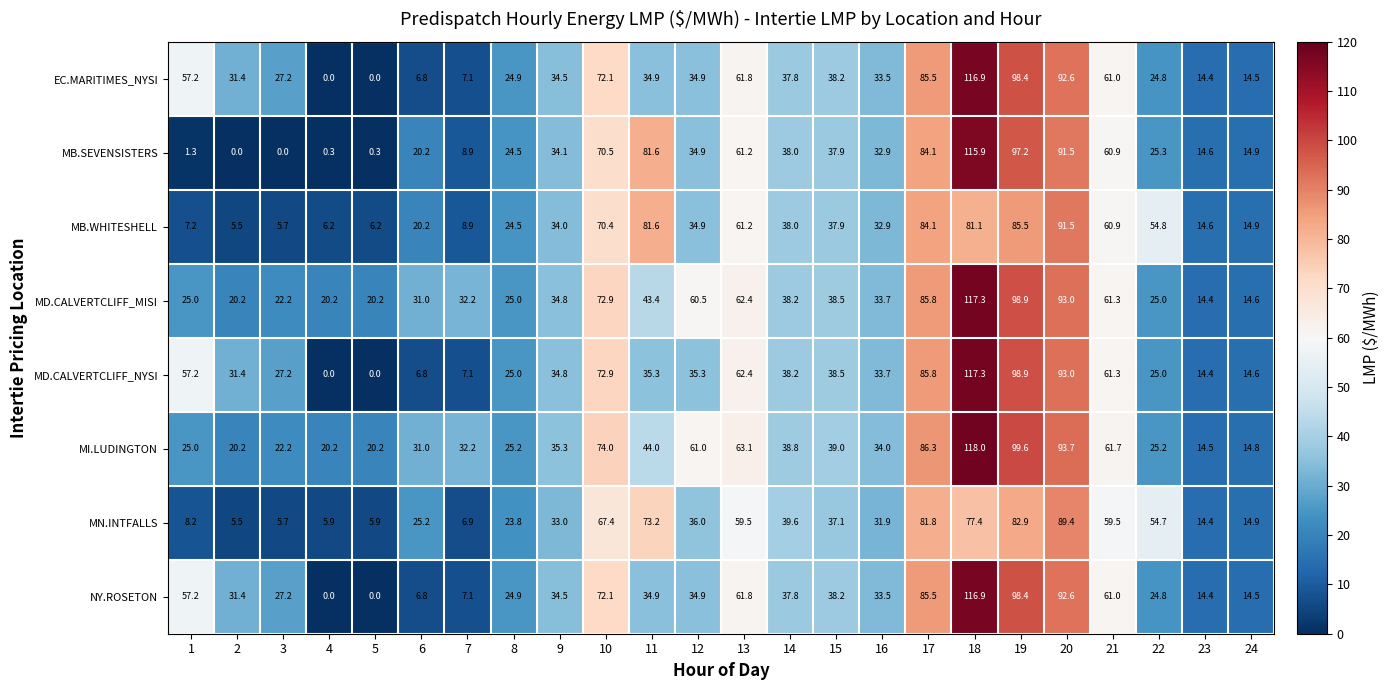

At how many categories does at least one series exceed 86?

4